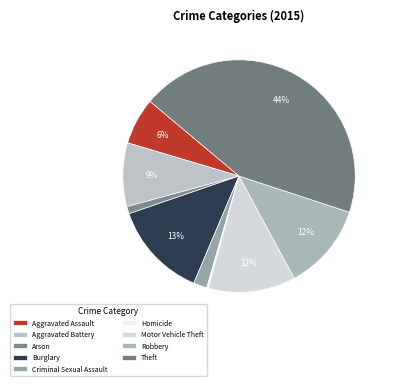

How many segments does this pie chart have?

9